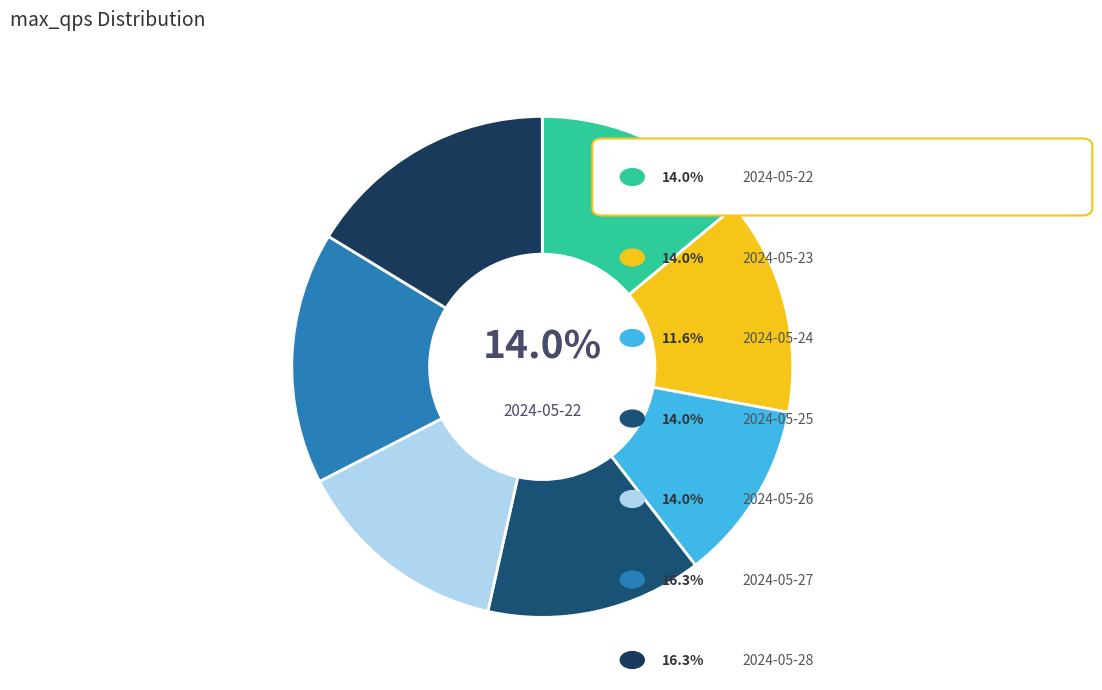

How many slices are in this pie chart?

7